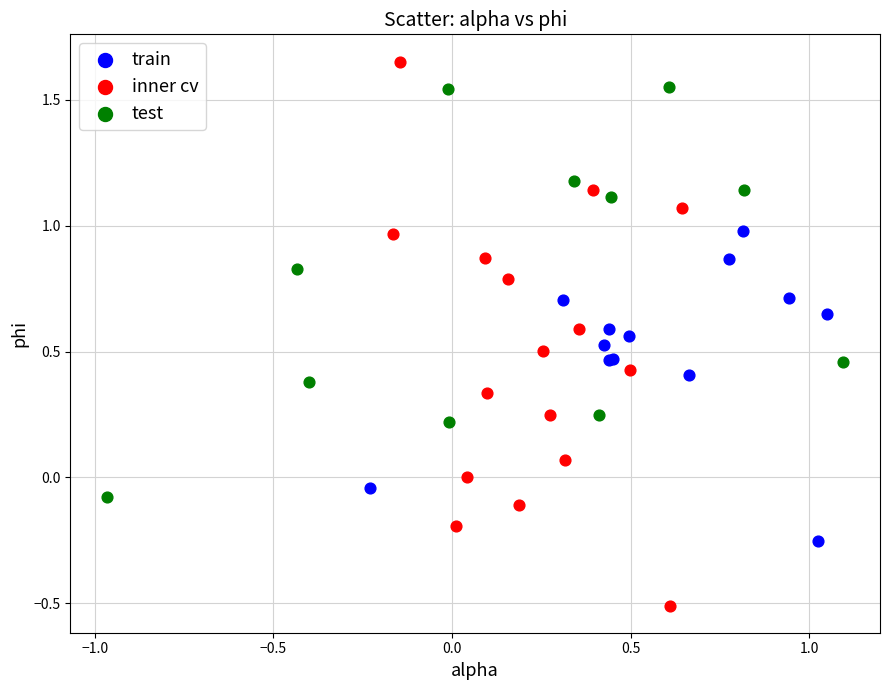

Which series contains the highest Y value?

inner cv